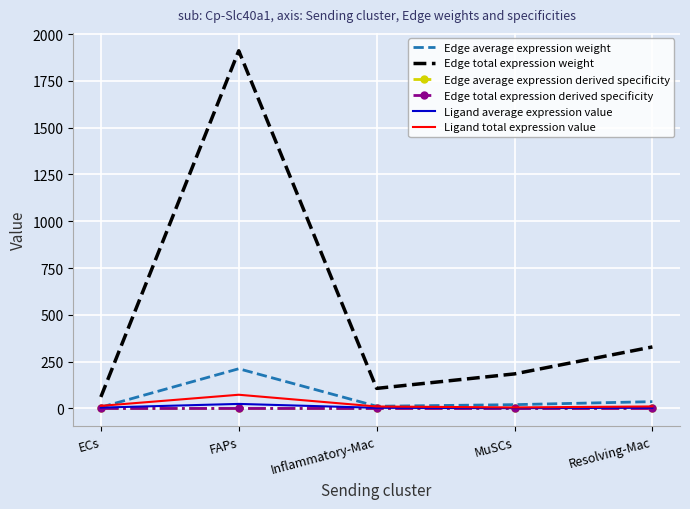

Where is the first local maximum for Edge average expression derived specificity?

FAPs